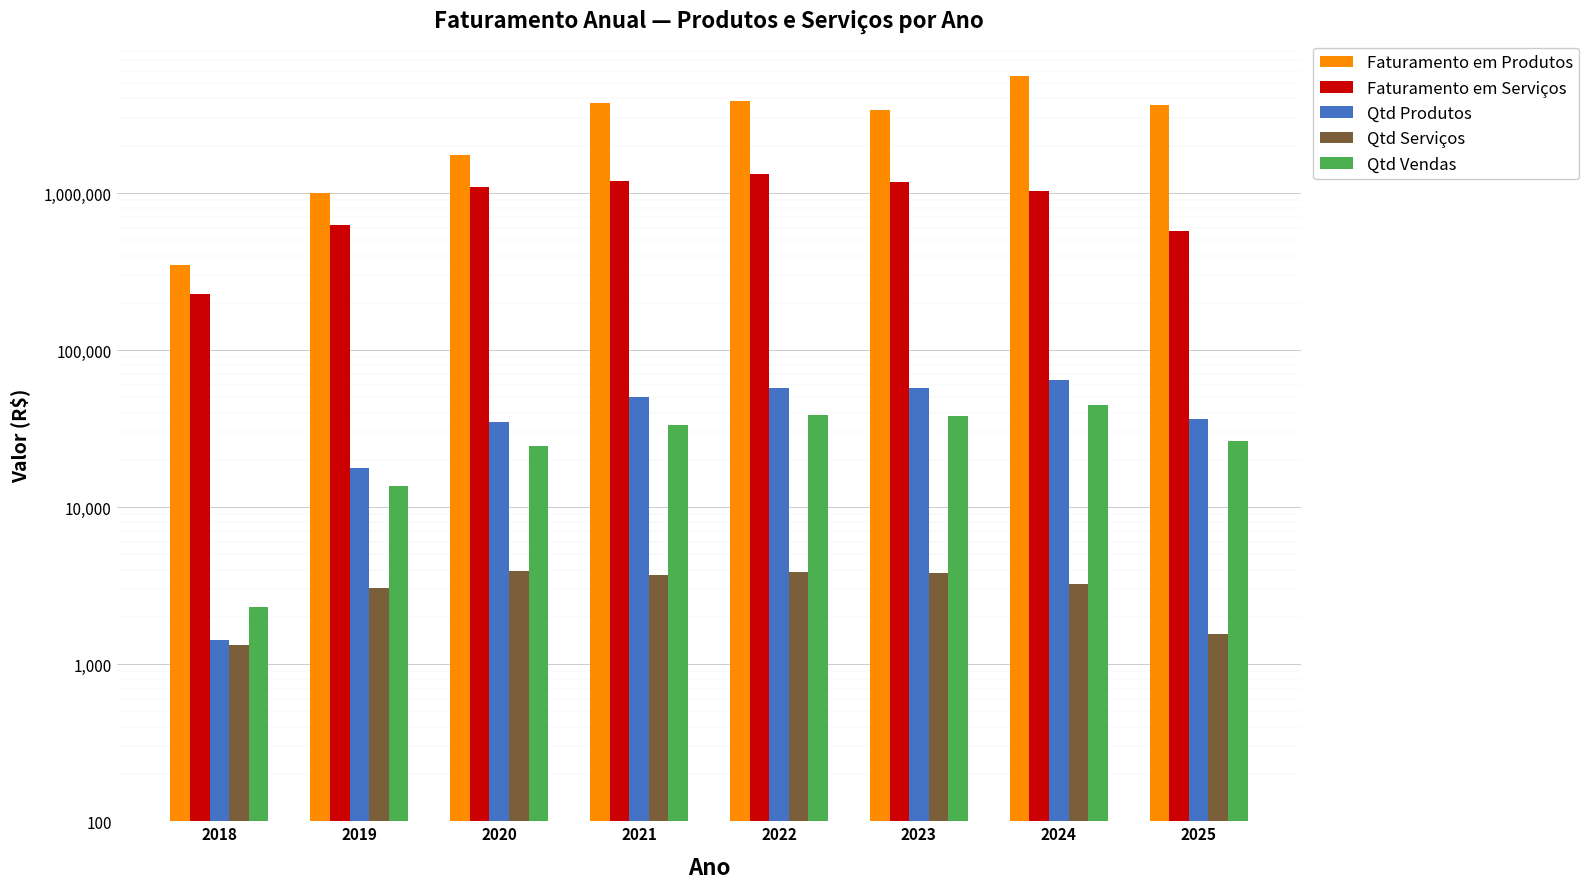

Is the value of Faturamento em Serviços at 2025 greater than the value of Qtd Serviços at 2020?

Yes